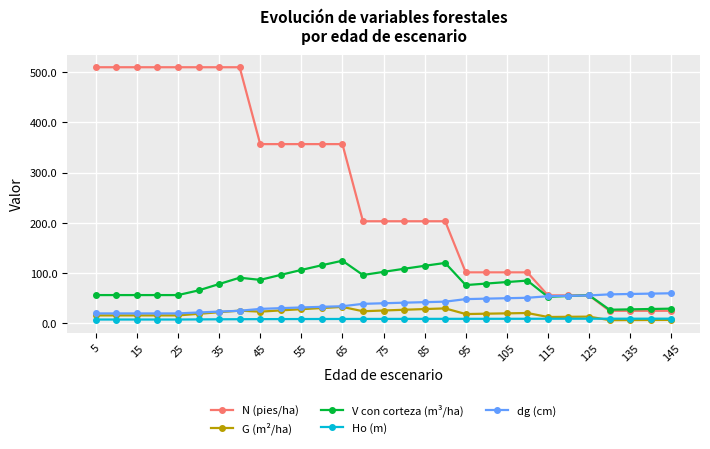

What is the maximum value shown in the chart?

509.3